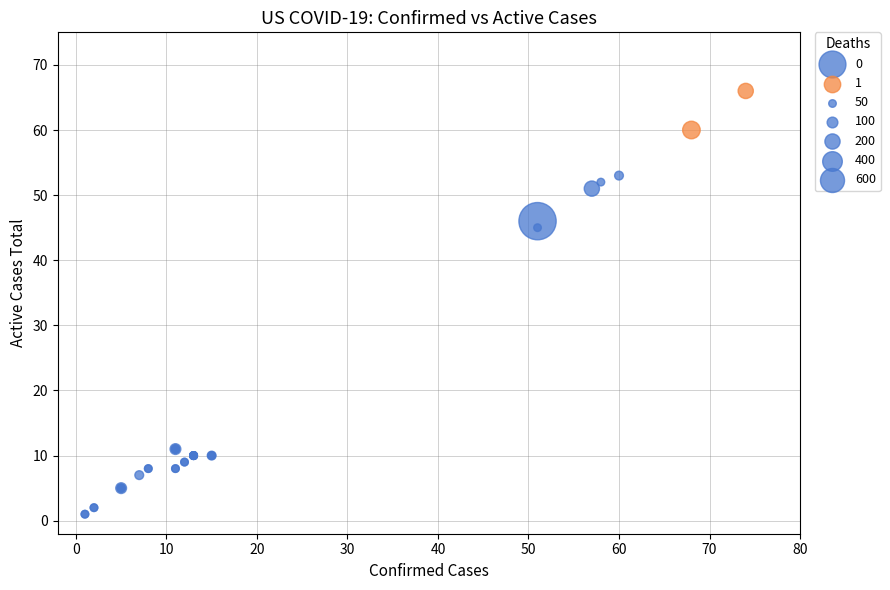

Which series contains the lowest Y value?

0